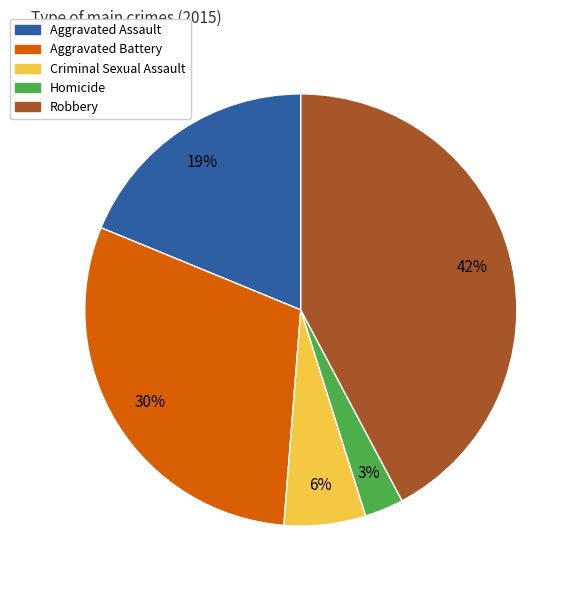

How many segments does this pie chart have?

5